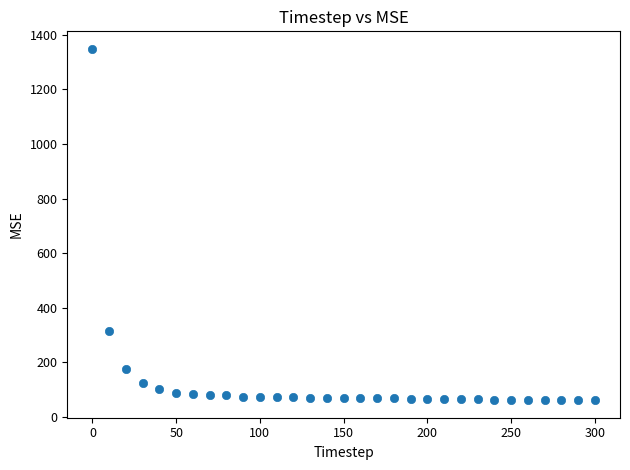

What Y value in the scatter plot is closest to 704?

314.8